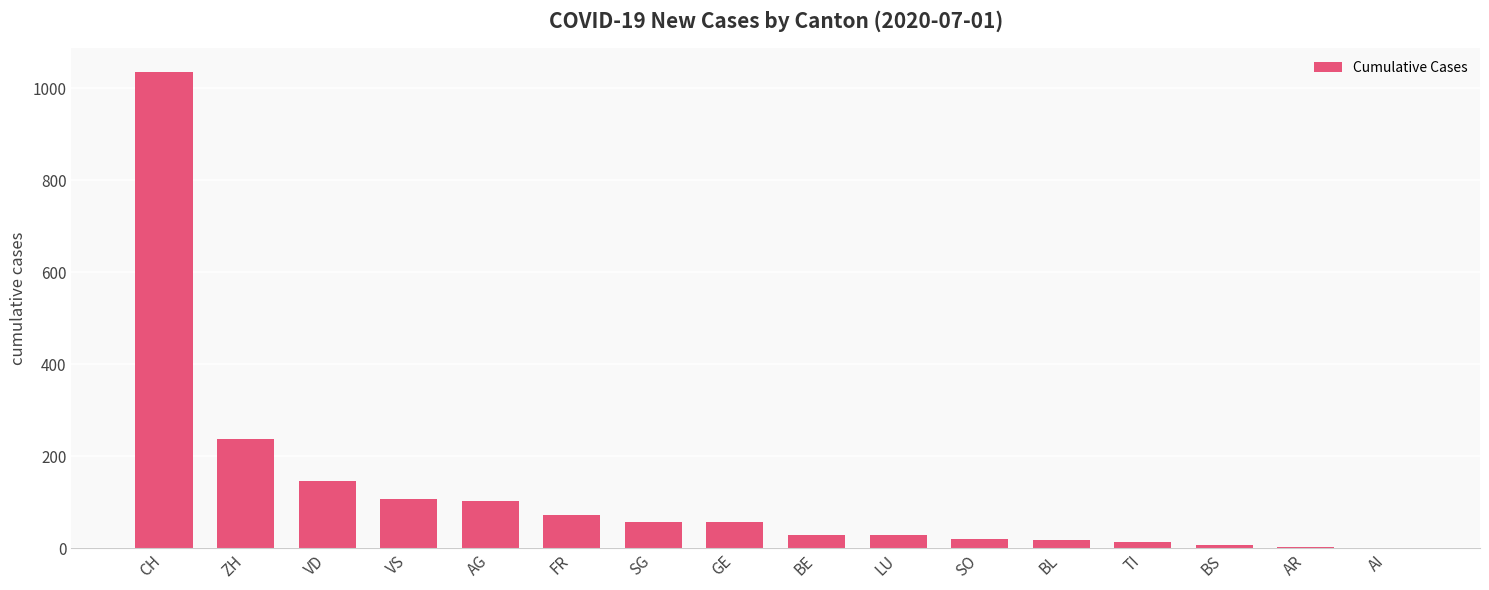

What is the greatest value displayed?

1035